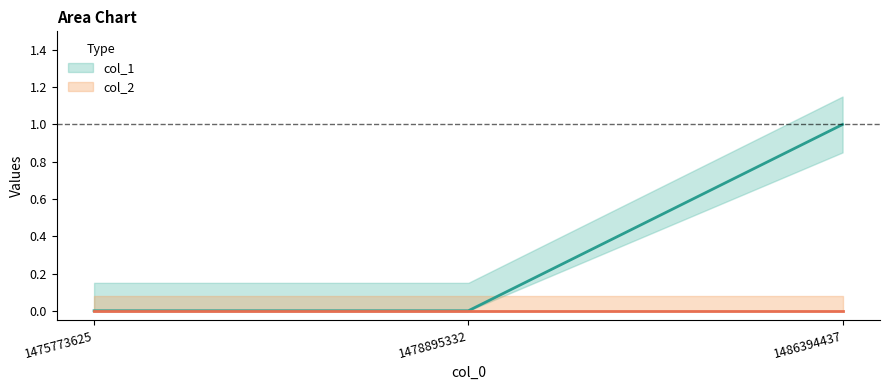

At which category does the chart reach its peak across all series?

1486394437